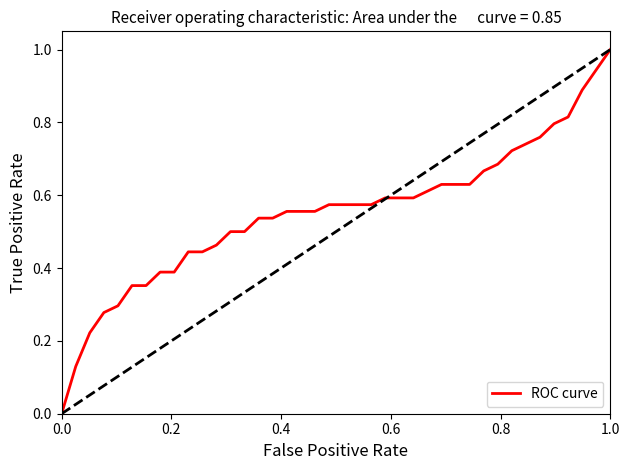

What is the greatest value displayed?

1.0